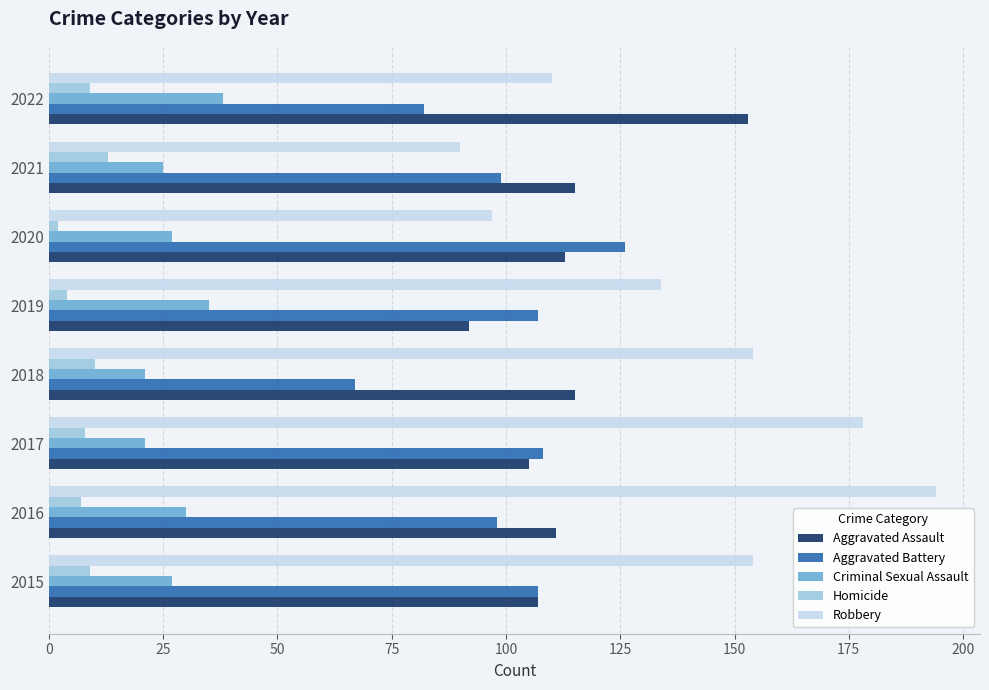

What is the difference between the highest and lowest values at 2015?

145